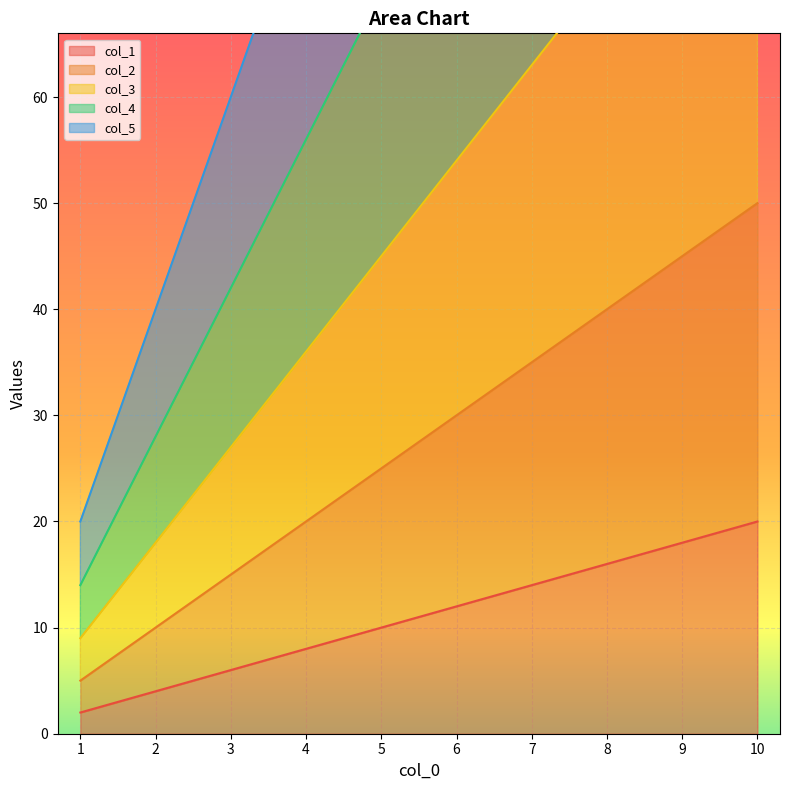

Between 1 and 7, which series saw the biggest shift?

col_5